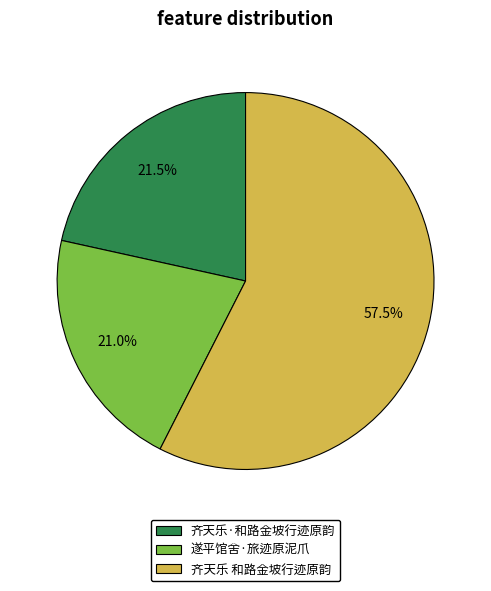

Do 齐天乐·和路金坡行迹原韵 and 遂平馆舍·旅迹原泥爪 together represent more than half of the pie?

No